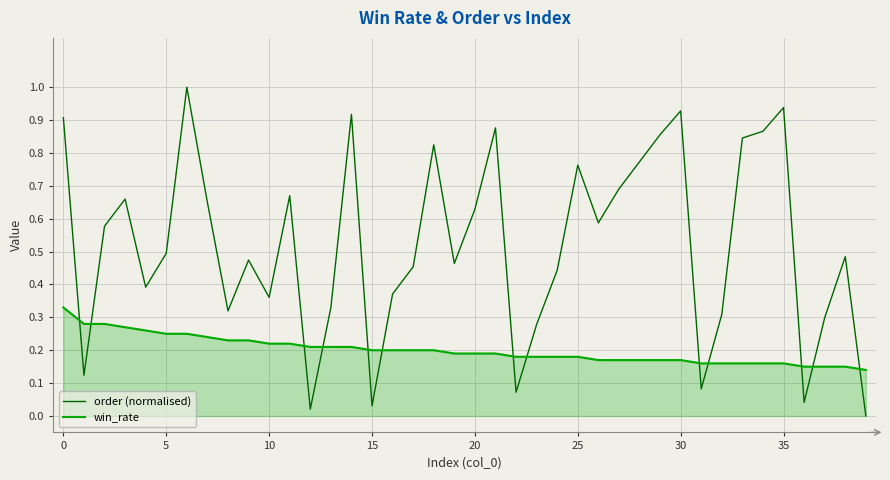

After their last crossing, which series has the higher values: win_rate or order (normalised)?

win_rate